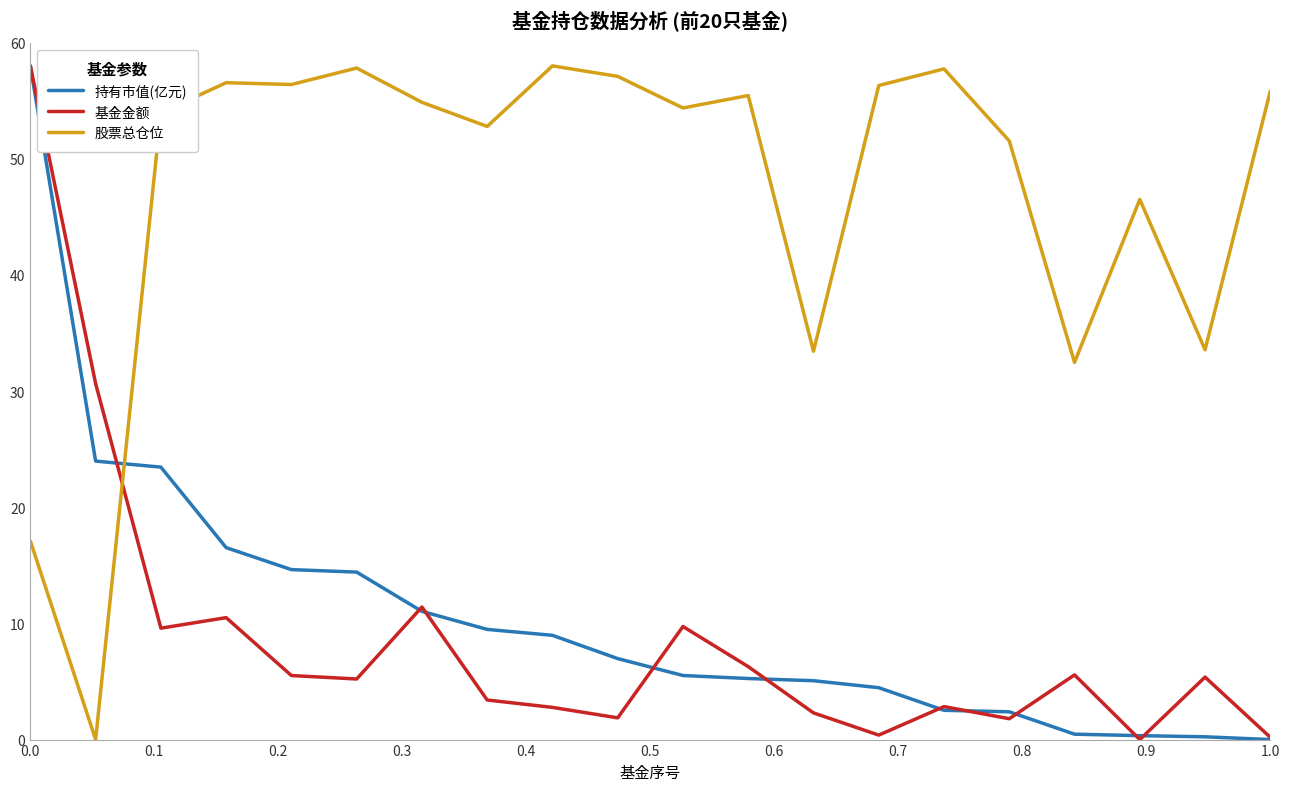

How many times do 股票总仓位 and 持有市值(亿元) cross each other?

1